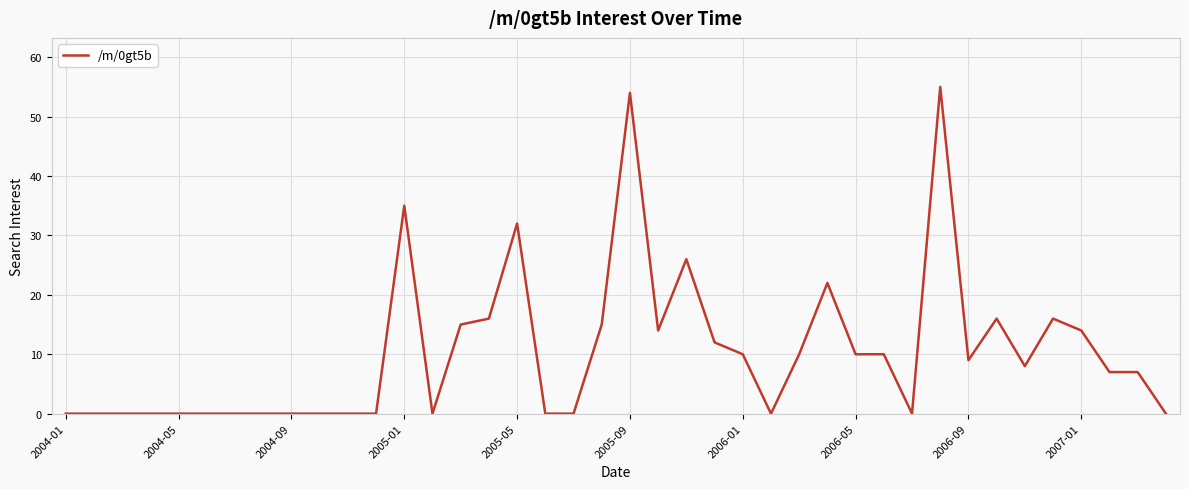

What is the greatest value displayed?

55